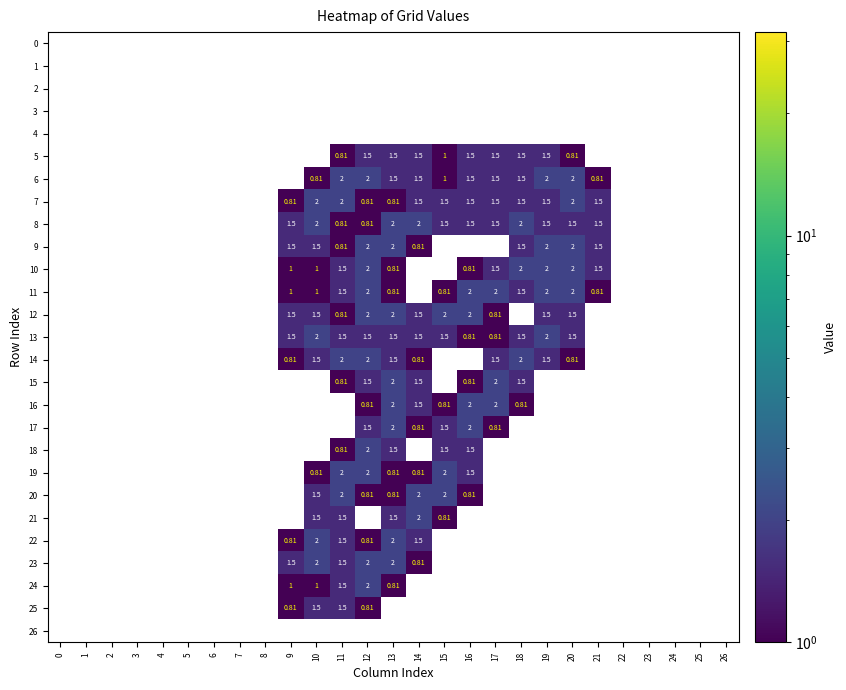

Is the value of 7 at 12 greater than the value of 21 at 26?

No